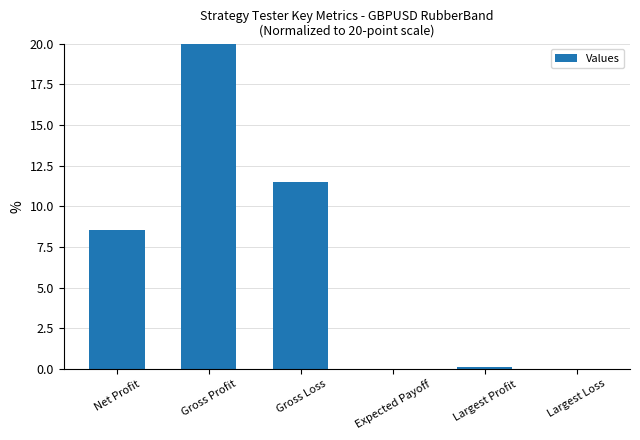

What is the approximate value at Gross Loss?

11.5